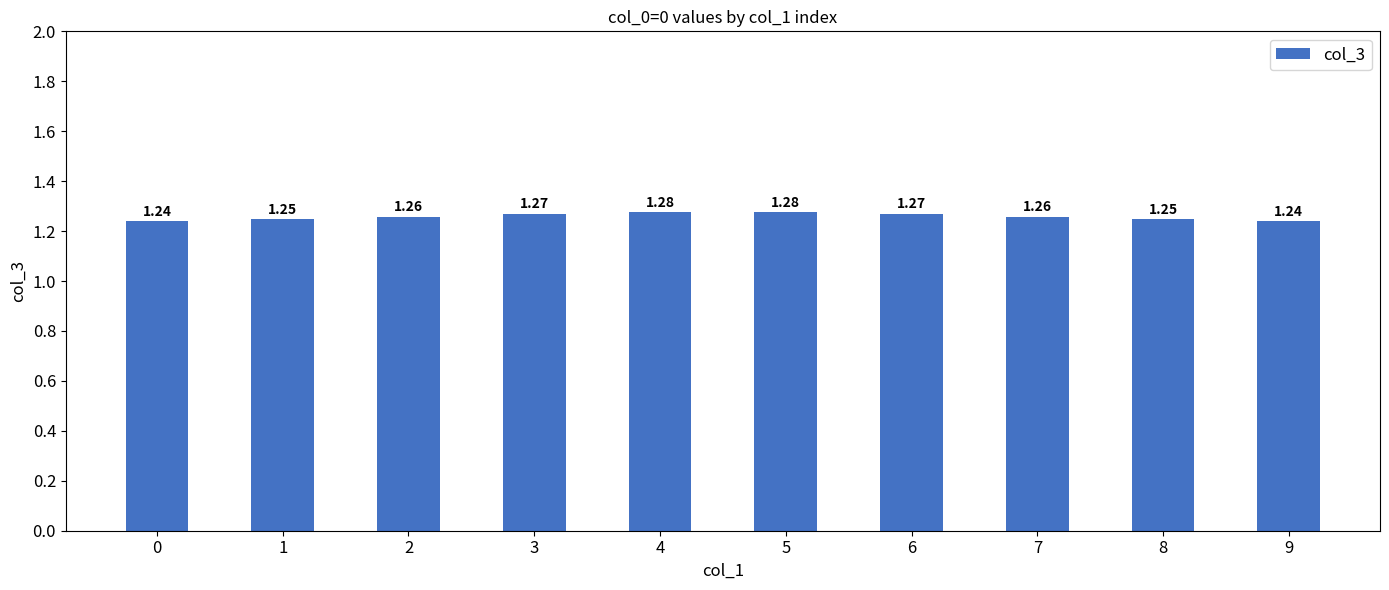

What is the sum of the values at 4 and 7?

2.5